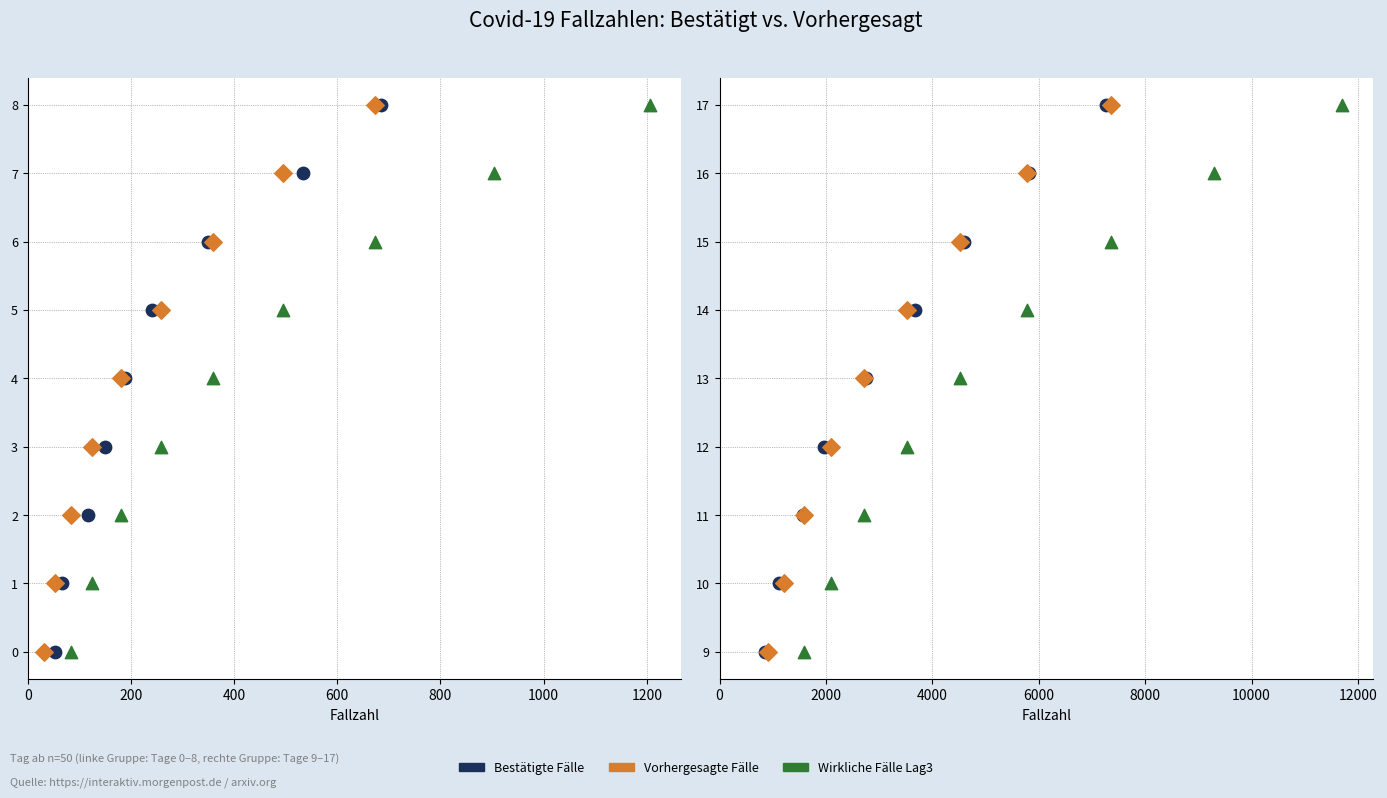

Which series contains the lowest Y value?

Bestätigte Fälle